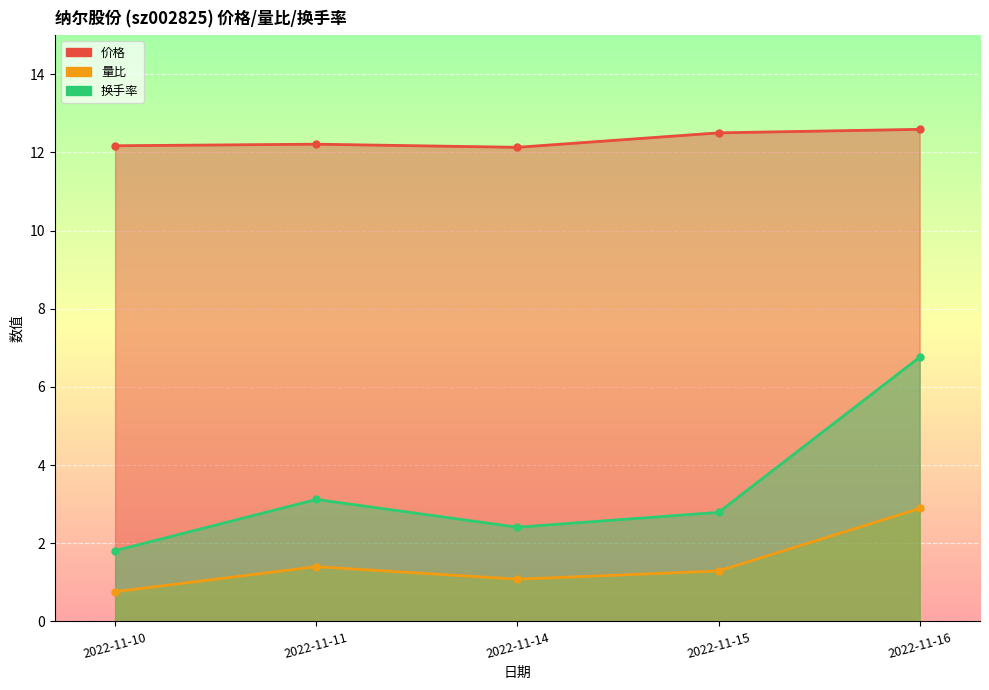

Count the 价格 values in the range 12 to 13.

5